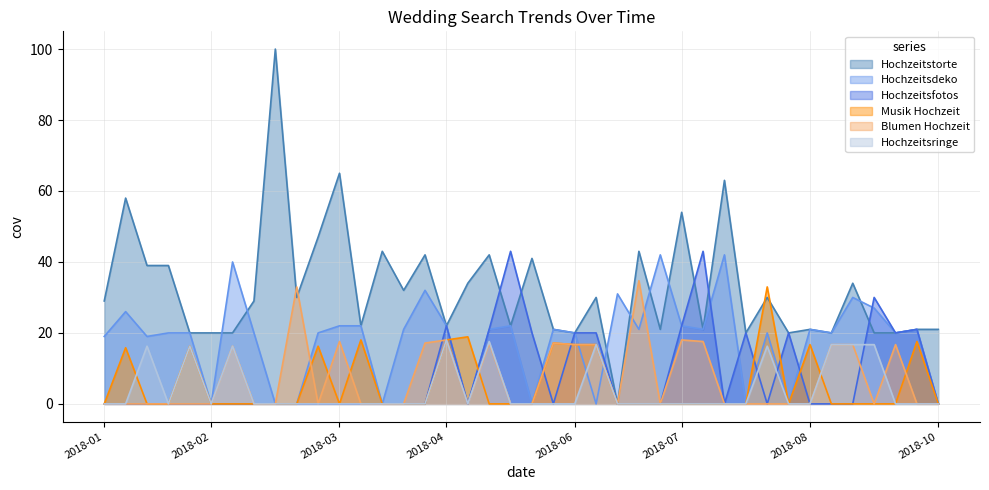

How many lines are shown in the chart?

6